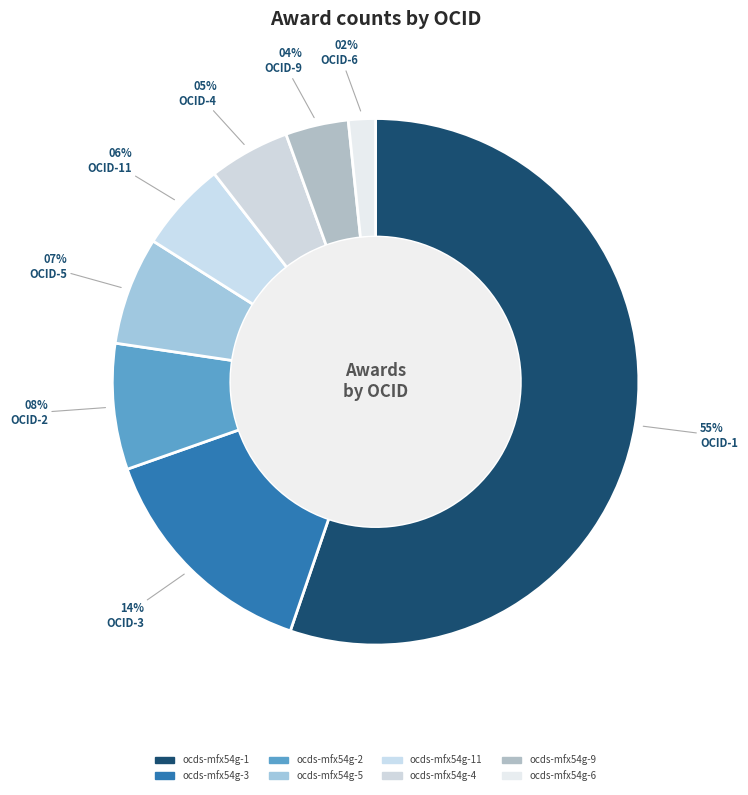

Rank the categories by value from highest to lowest.

ocds-mfx54g-1, ocds-mfx54g-3, ocds-mfx54g-2, ocds-mfx54g-5, ocds-mfx54g-11, ocds-mfx54g-4, ocds-mfx54g-9, ocds-mfx54g-6